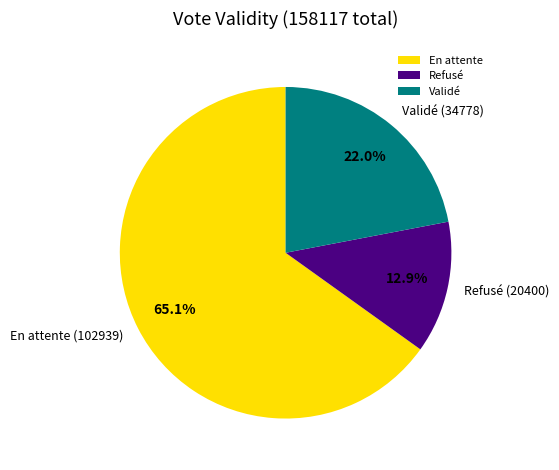

How many slices are in this pie chart?

3